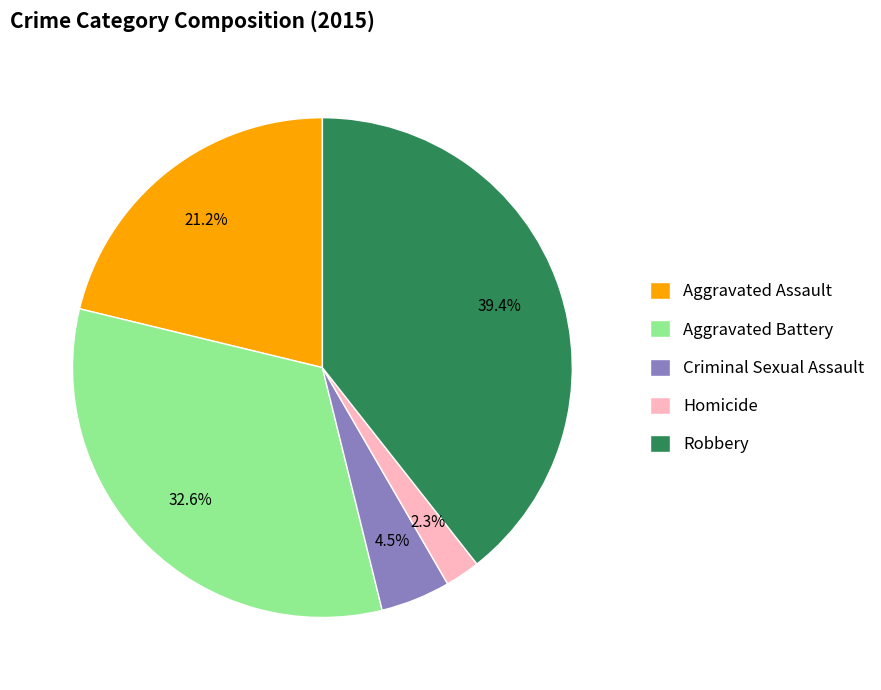

What percentage is the Aggravated Battery slice, to the nearest percent?

33%